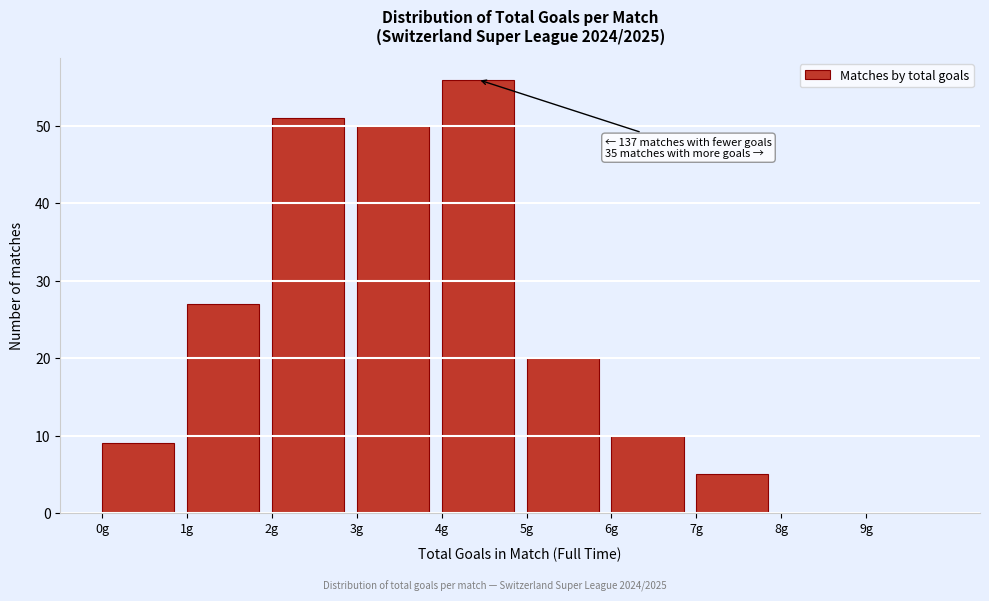

Over which range of the x-axis is the bar tallest?

4 to 5